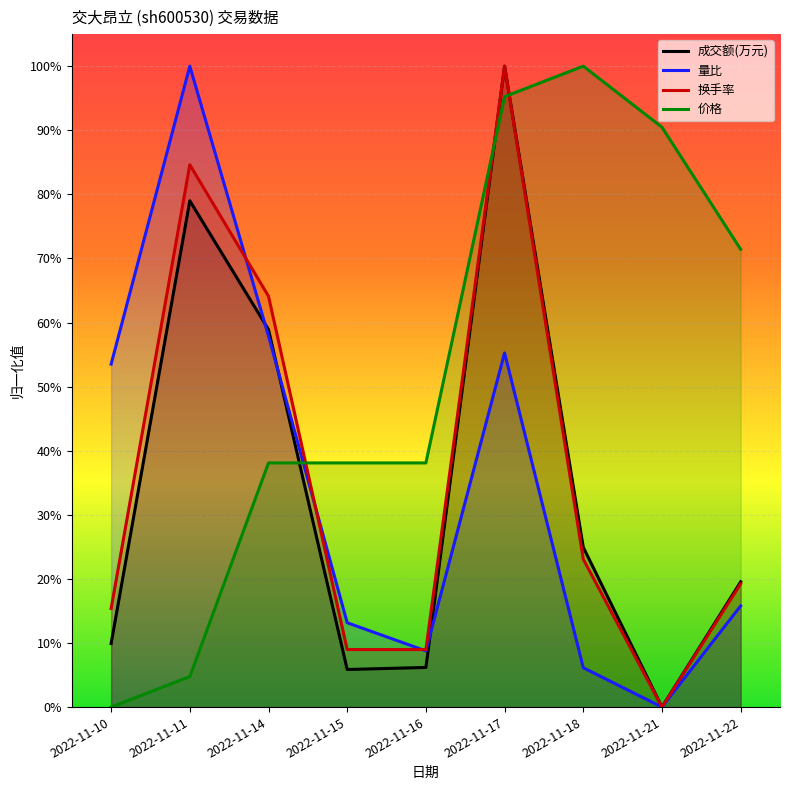

What is the approximate value of 换手率 at 2022-11-18?

0.2